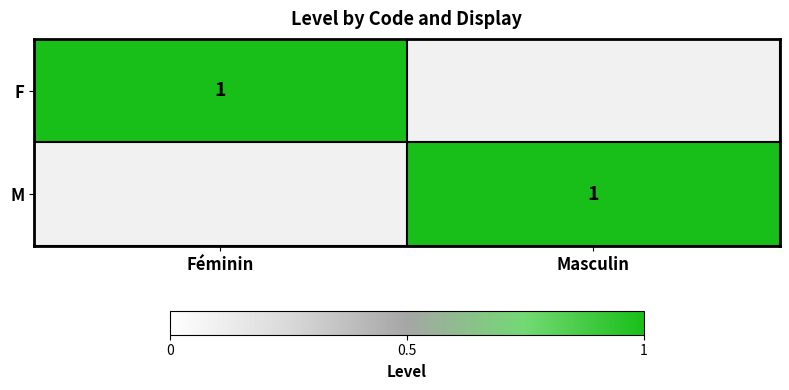

How many distinct data groups are displayed?

2